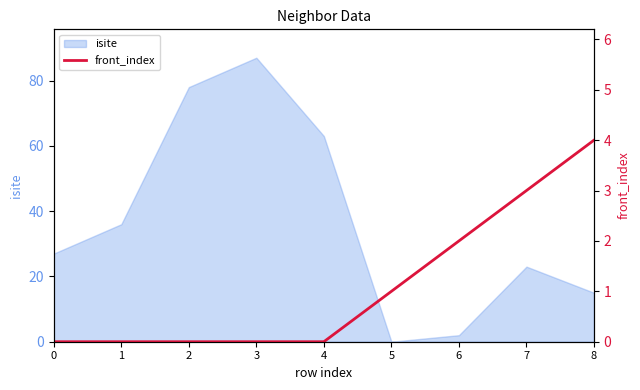

Is it true that isite equals 14 at 7?

False